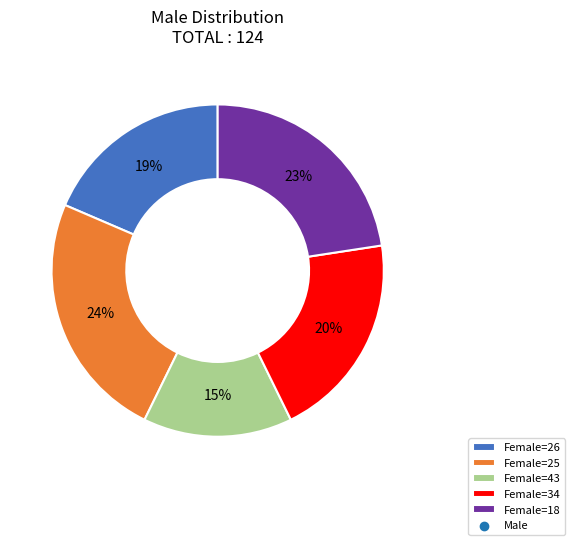

Is there any slice that represents more than half of the pie?

No